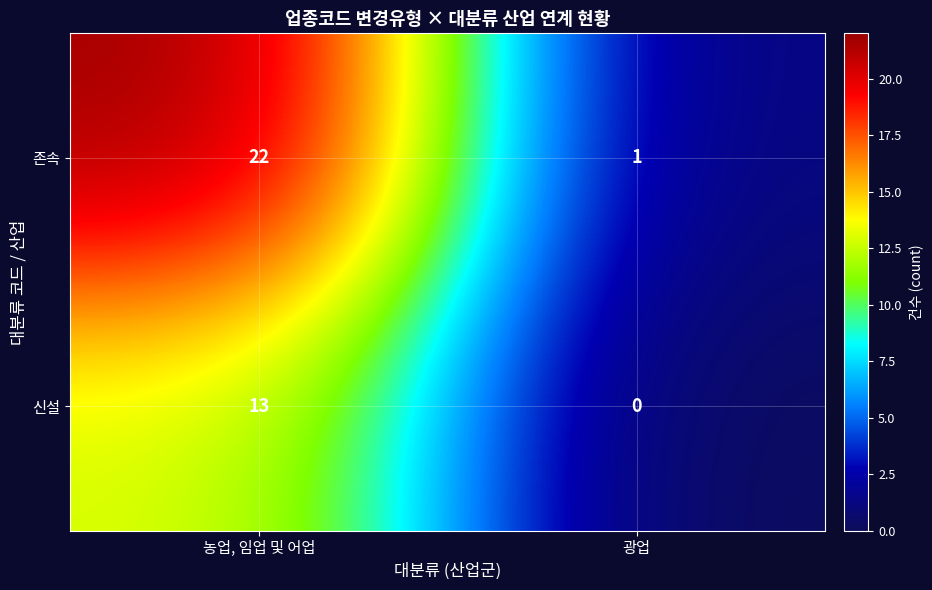

The 신설 series shows 7 at 광업. True or false?

False